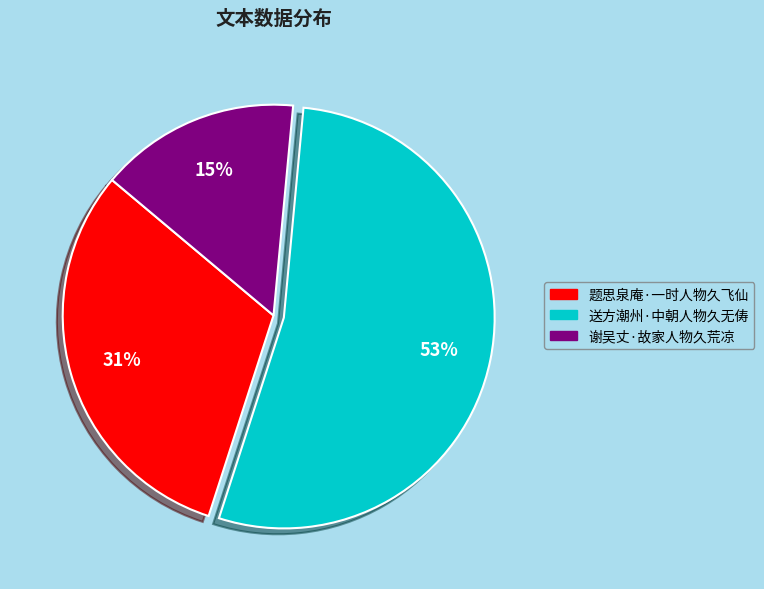

Which slice represents more than half of the pie?

送方潮州·中朝人物久无俦